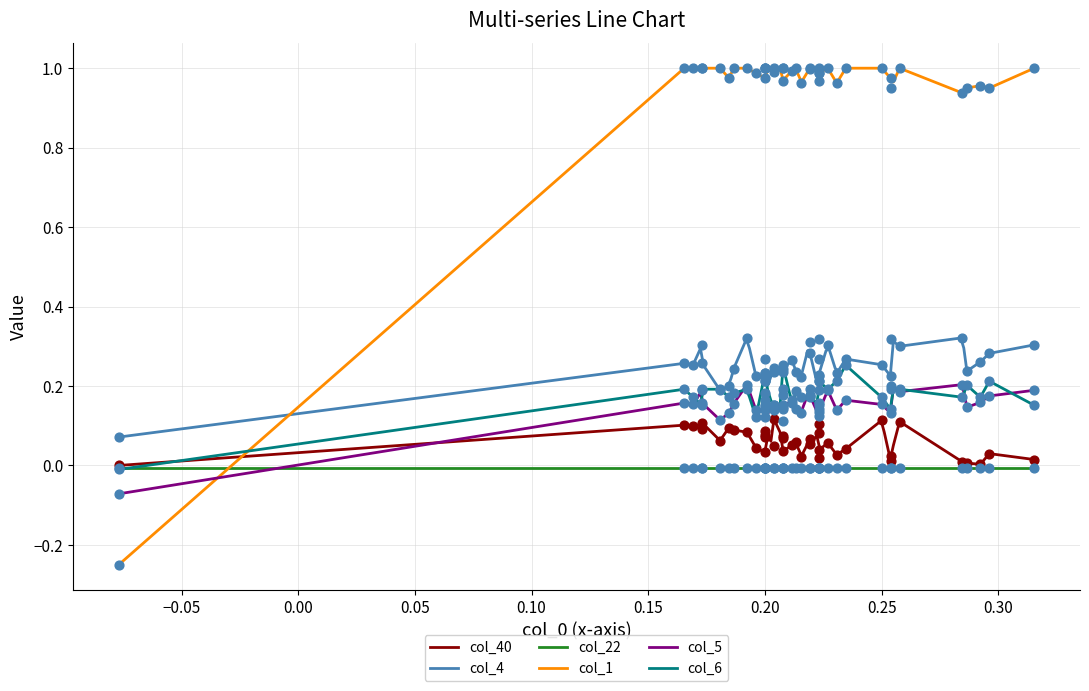

Which series has the largest Y range (max minus min)?

col_1